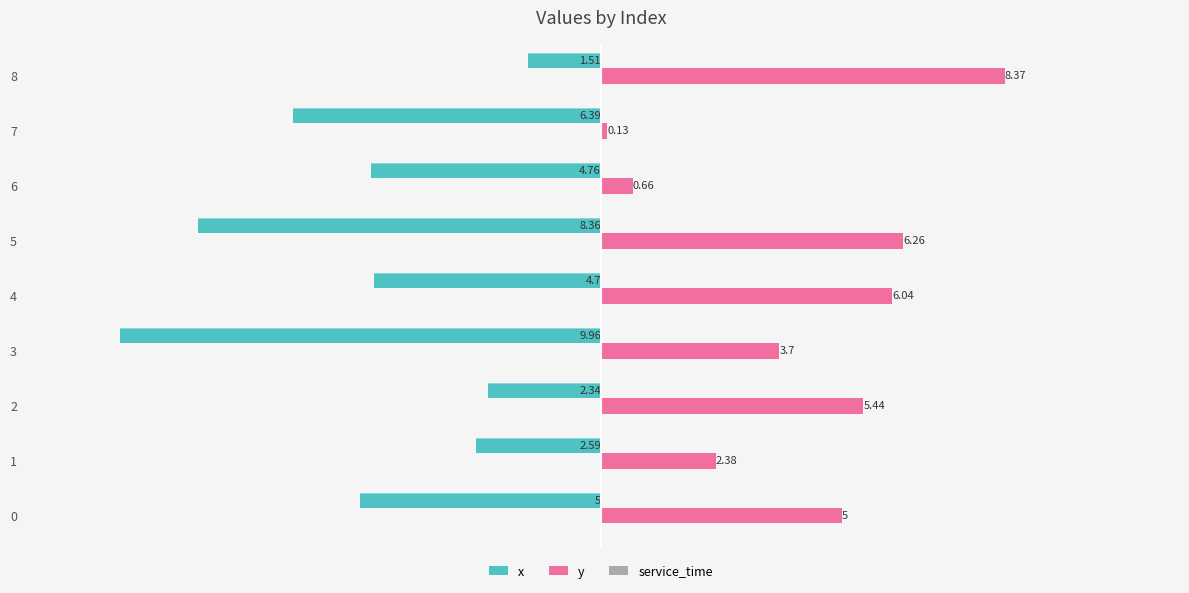

At which category is the sum across all series the highest?

8